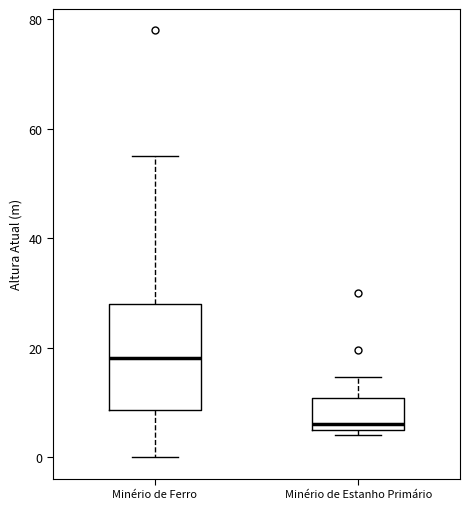

Which box is the tallest, from its lower edge to its upper edge?

Minério de Ferro